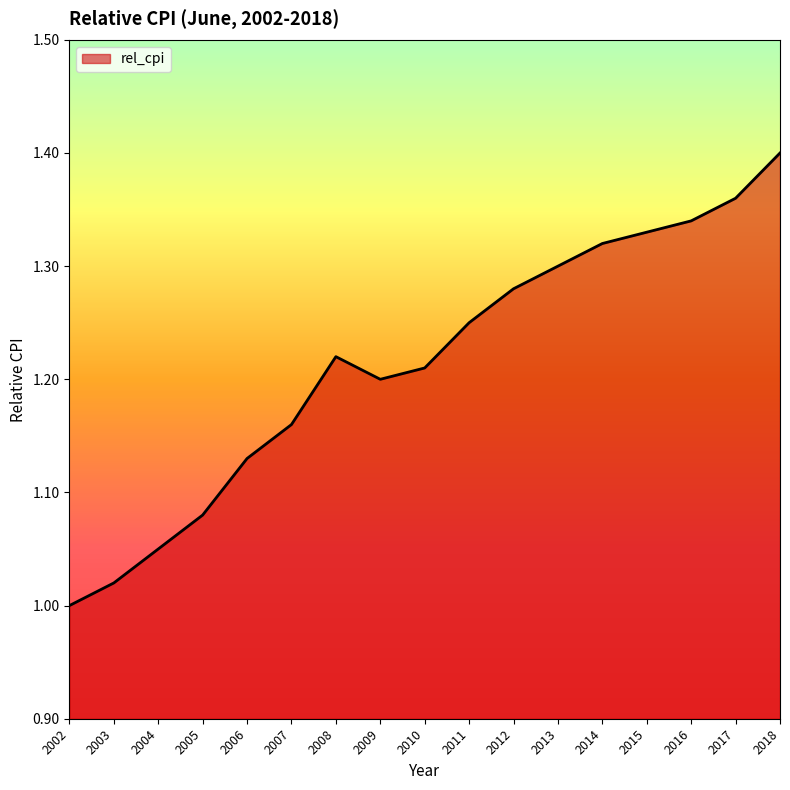

How many lines are shown in the chart?

1